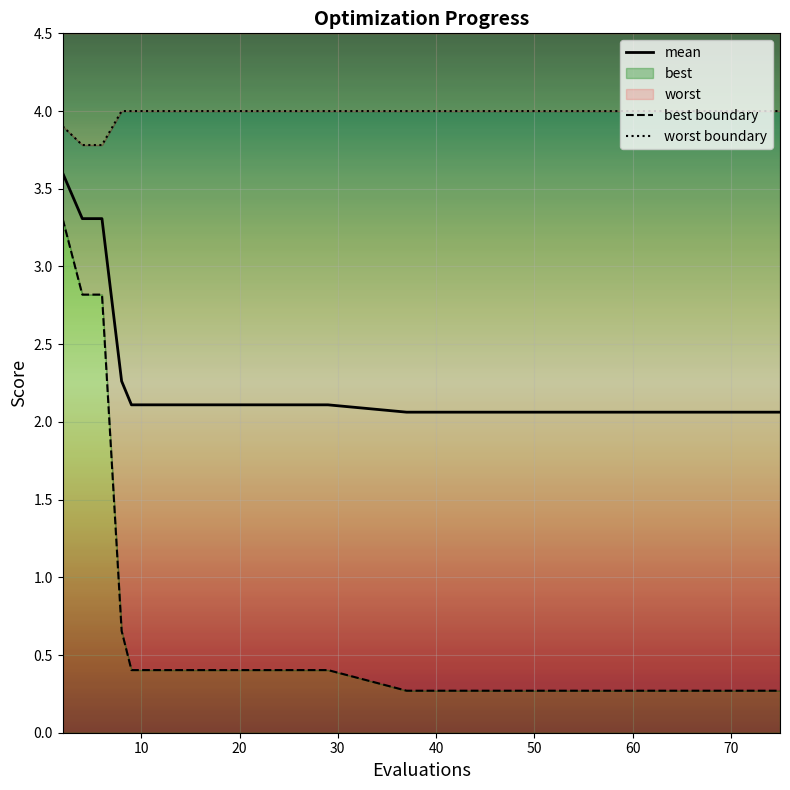

The worst boundary series shows 2.7 at 60. True or false?

False